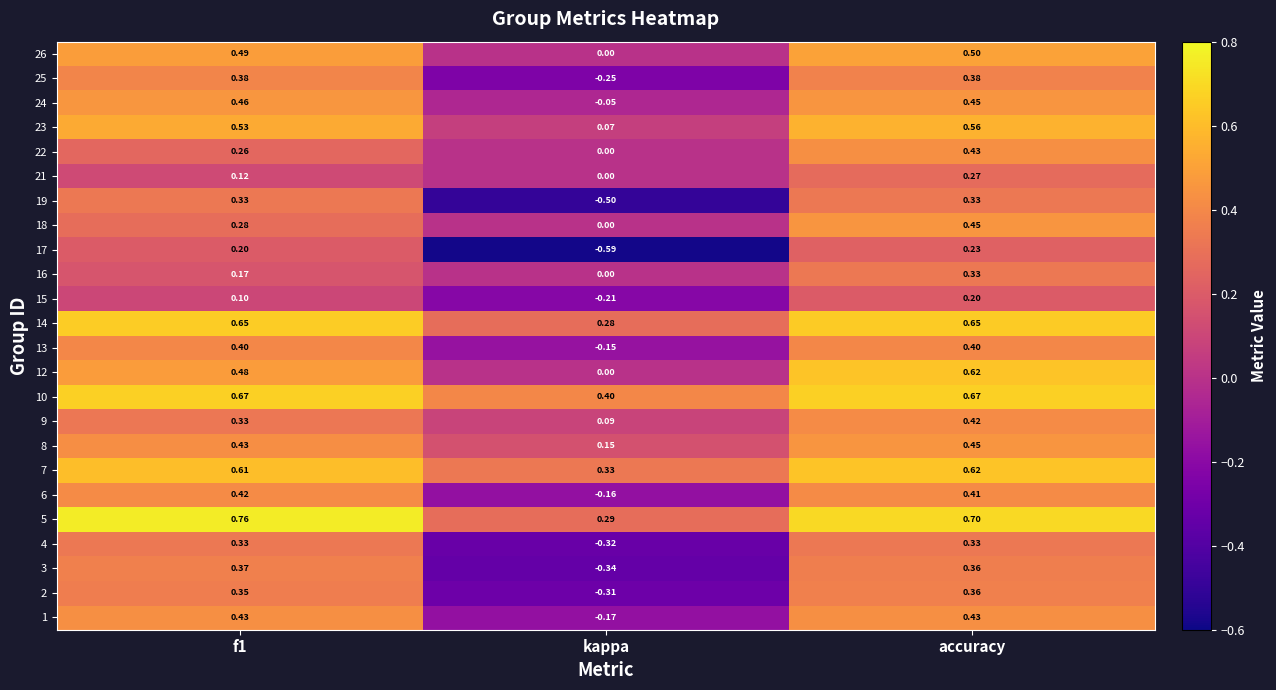

Where is 14 nearest to the value 0?

kappa